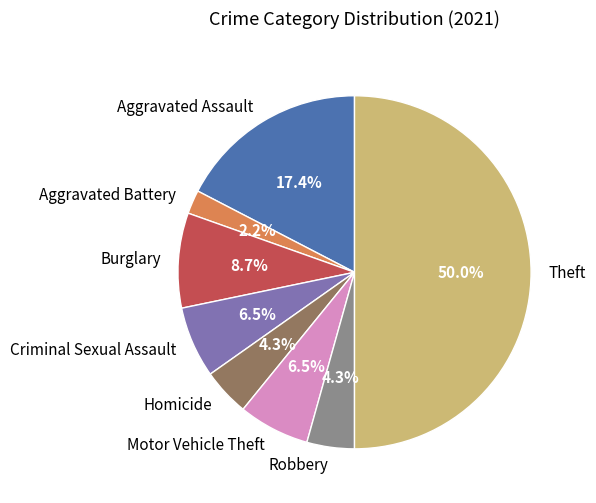

What is the majority slice?

Theft